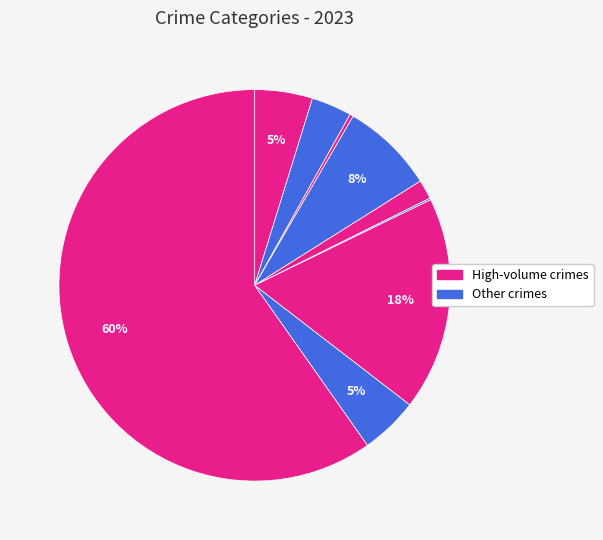

How many slices are in this pie chart?

9